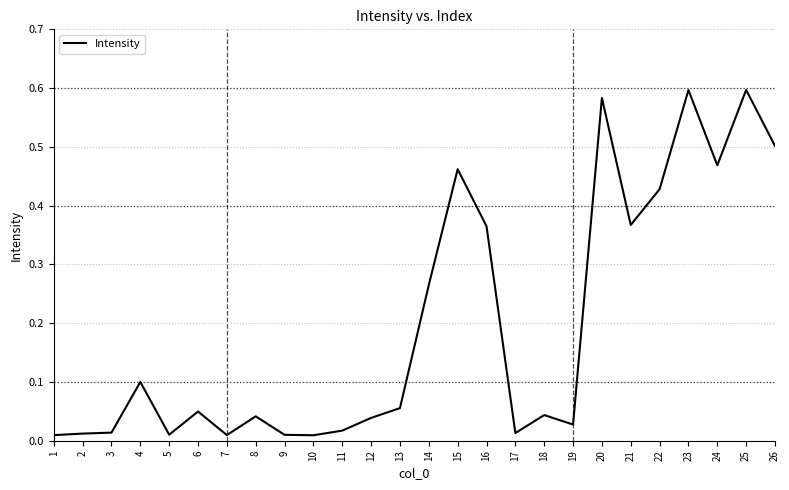

The value at 6 is 0.1. True or false?

False